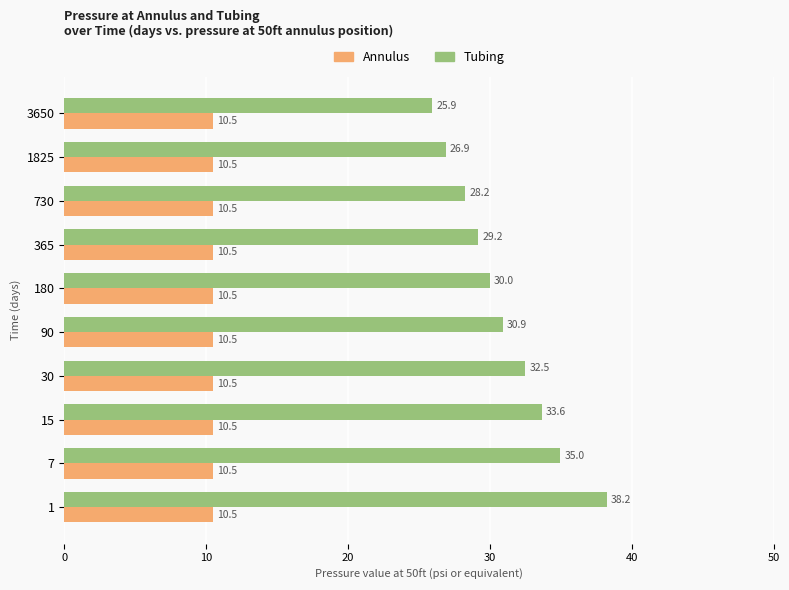

Which series has the largest total across all categories?

Tubing